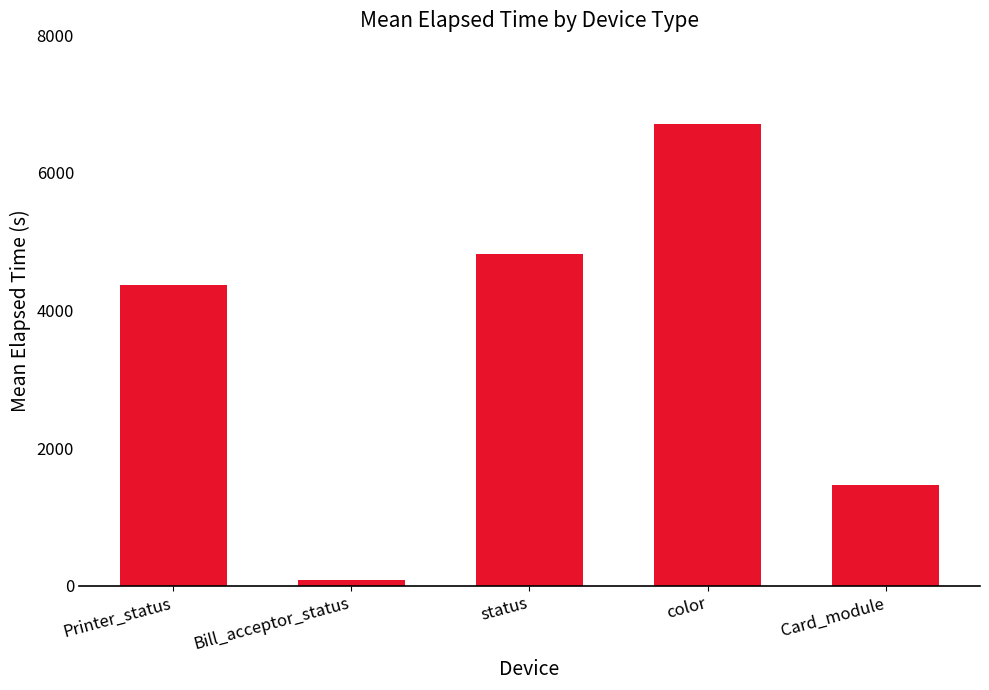

Rank the categories by value from lowest to highest.

Bill_acceptor_status, Card_module, Printer_status, status, color